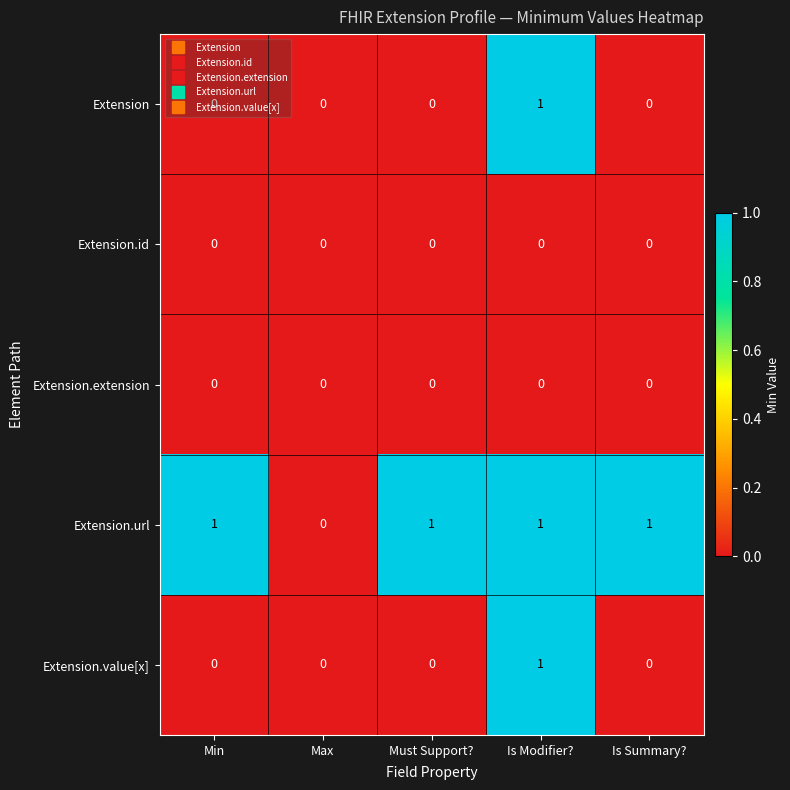

What is the total value across all series at Min?

1